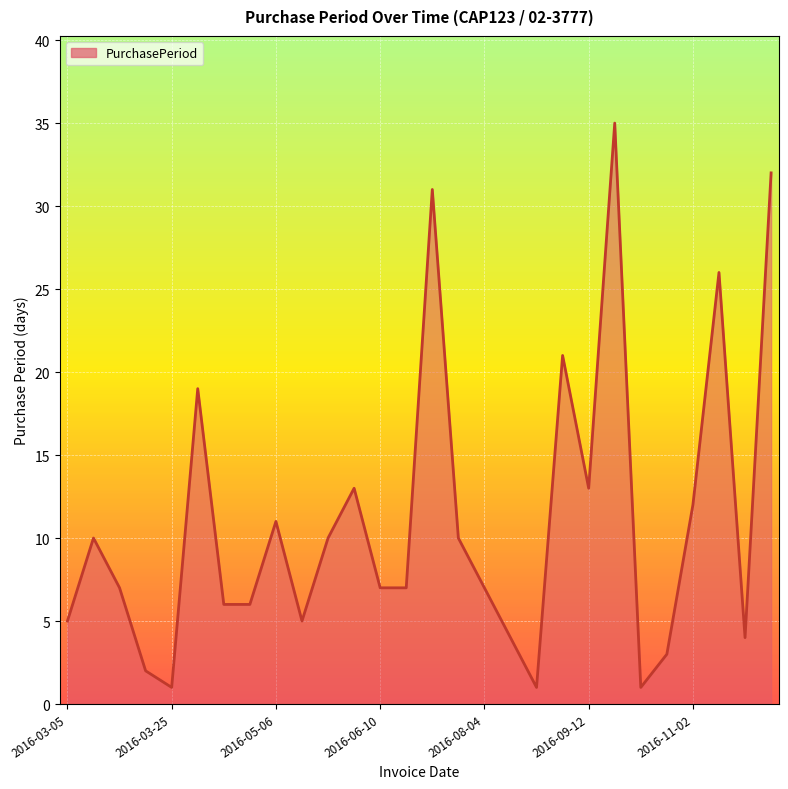

What is the difference between the maximum and minimum values?

34